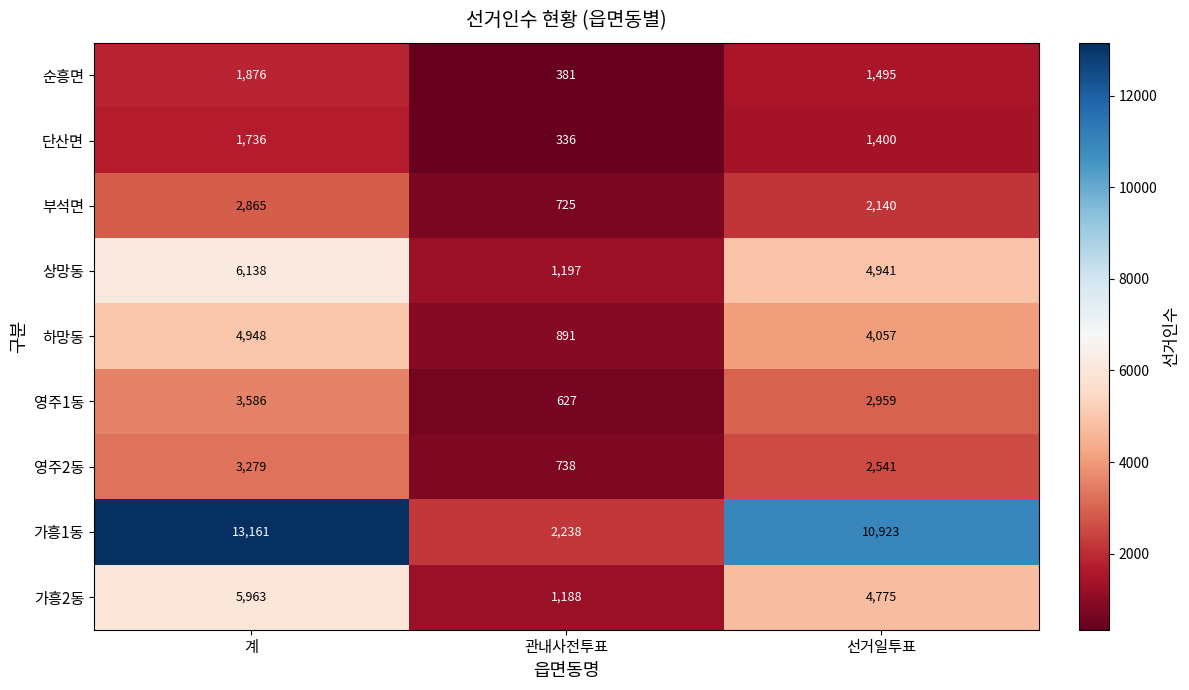

What is the minimum value shown in the chart?

336